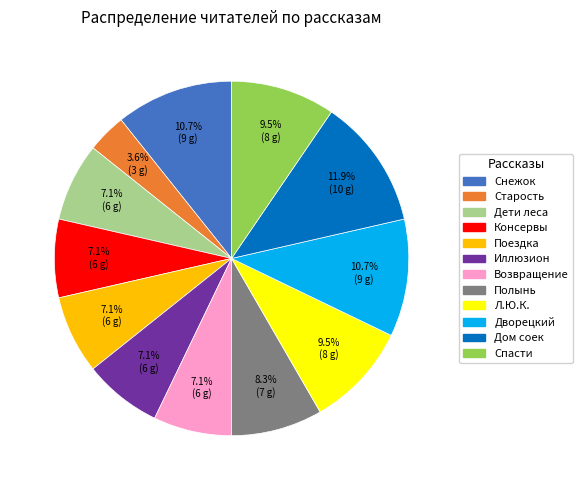

How many slices are in this pie chart?

12